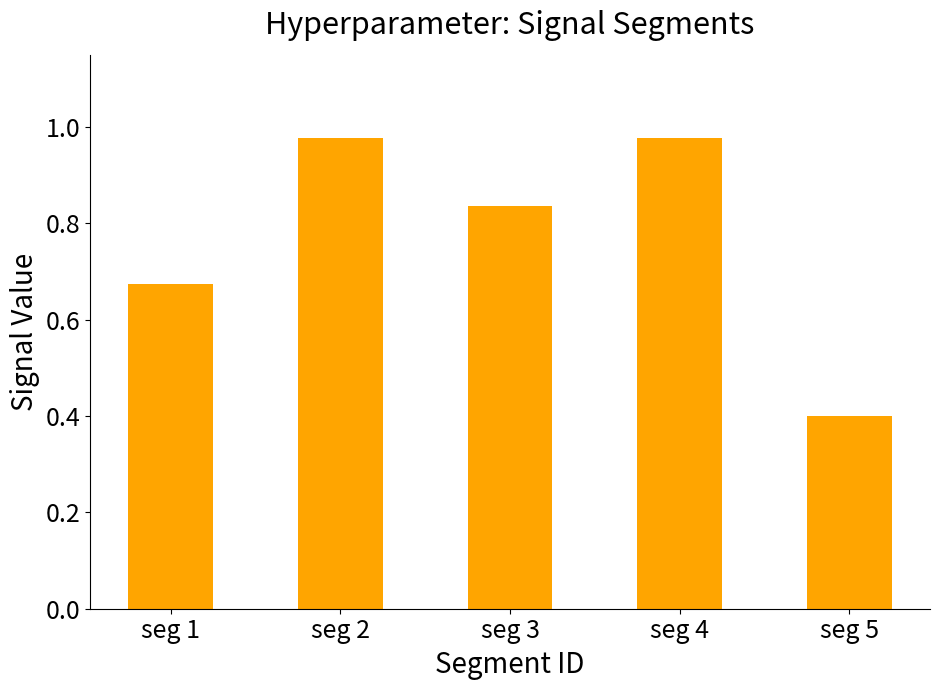

What is the change in value from seg 1 to seg 3?

+0.2